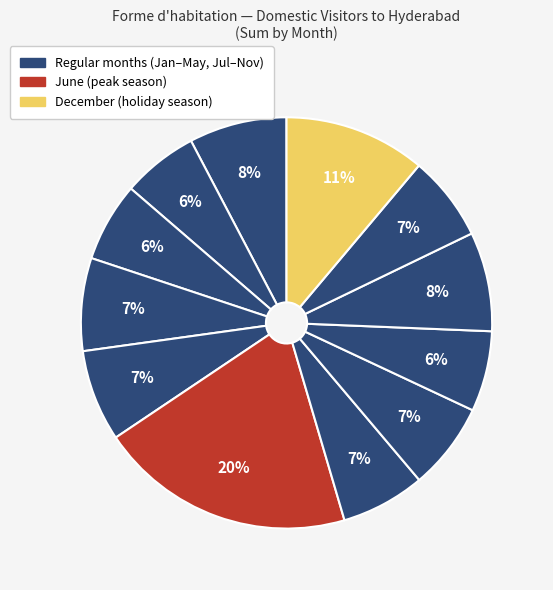

Rank the categories by value from highest to lowest.

June, December, October, January, April, May, August, November, July, September, March, February